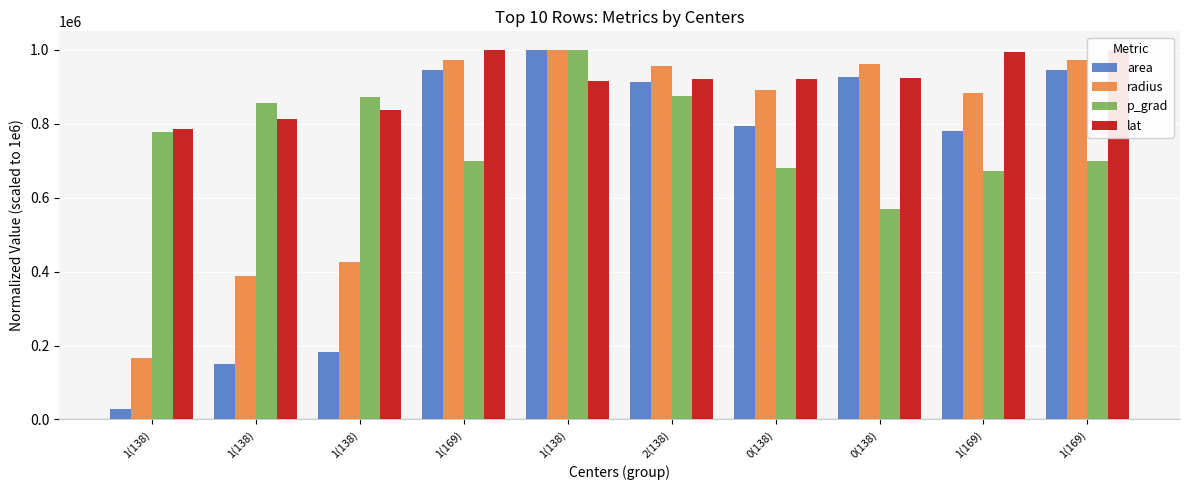

Where is radius nearest to the value 582975?

1(138)